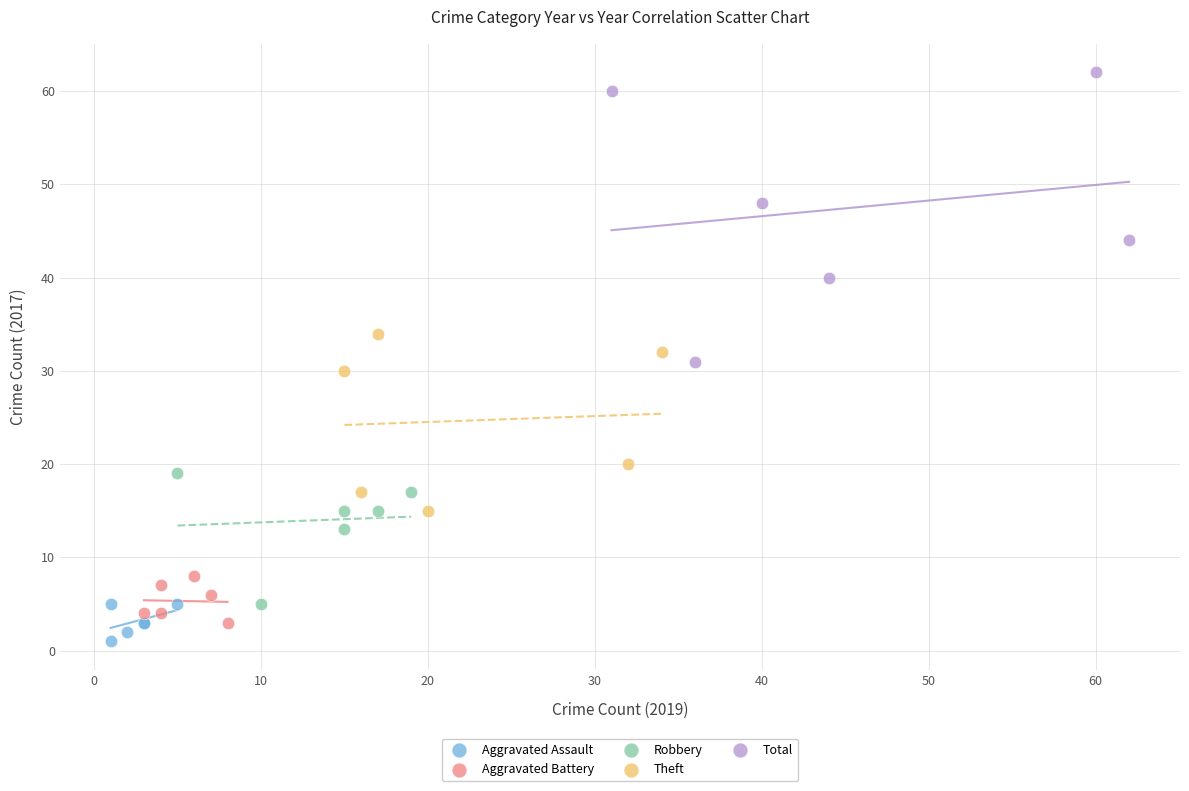

Which series has the largest Y range (max minus min)?

Total